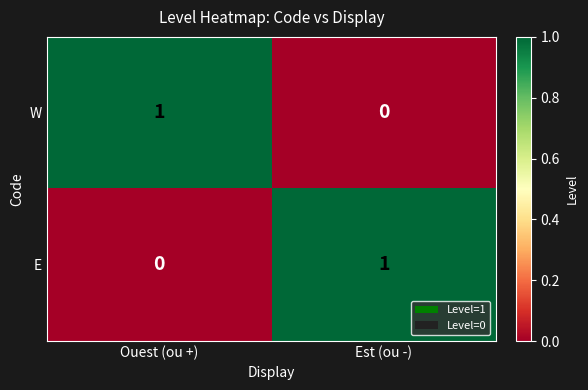

Reading left to right, list all the values displayed in this chart.

W: 1	0
E: 0	1